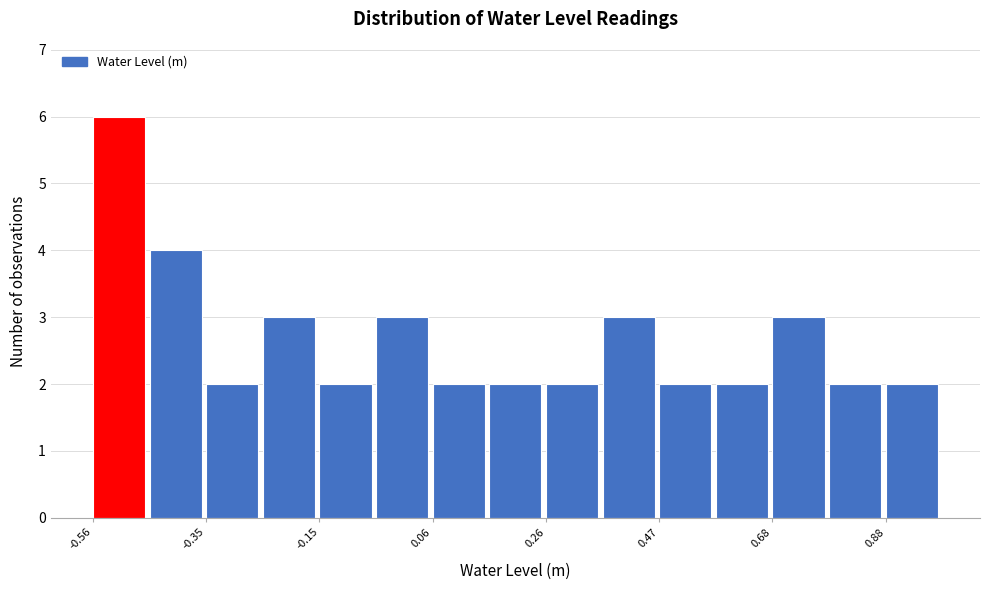

Read against the x-axis, roughly where is the centre of the tallest bar?

-0.50